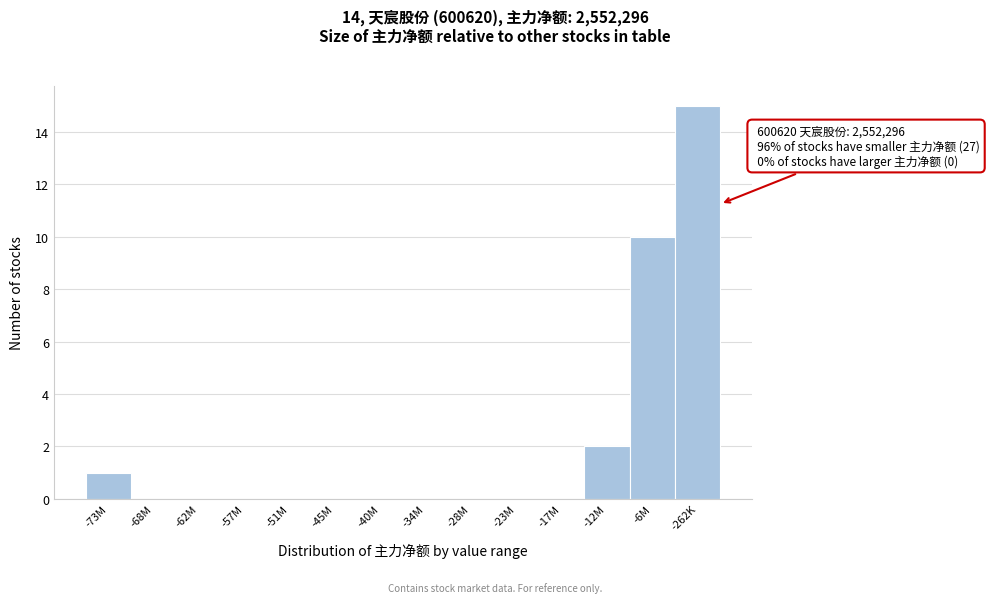

Reading left to right, extract all data points from this chart.

-73M=1	-68M=0	-62M=0	-57M=0	-51M=0	-45M=0	-40M=0	-34M=0	-28M=0	-23M=0	-17M=0	-12M=2	-6M=10	-262K=15